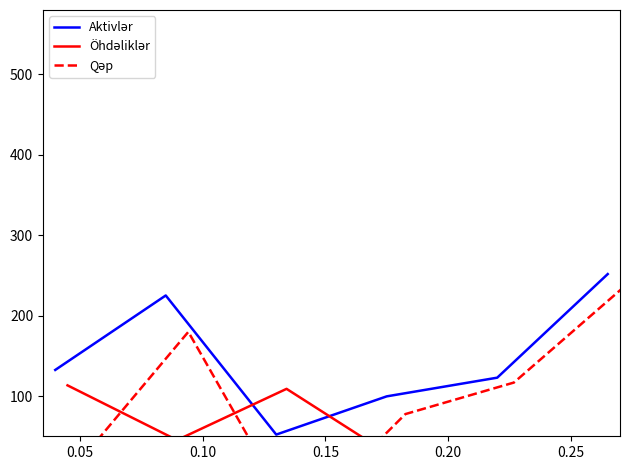

Which series has the widest spread of values?

Qəp